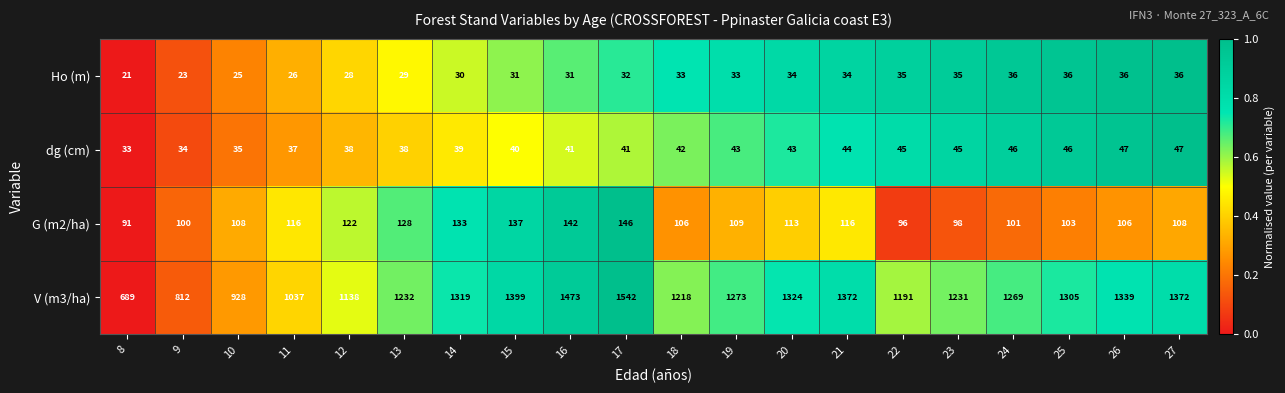

What is the difference between the highest and lowest values at 26?

1303